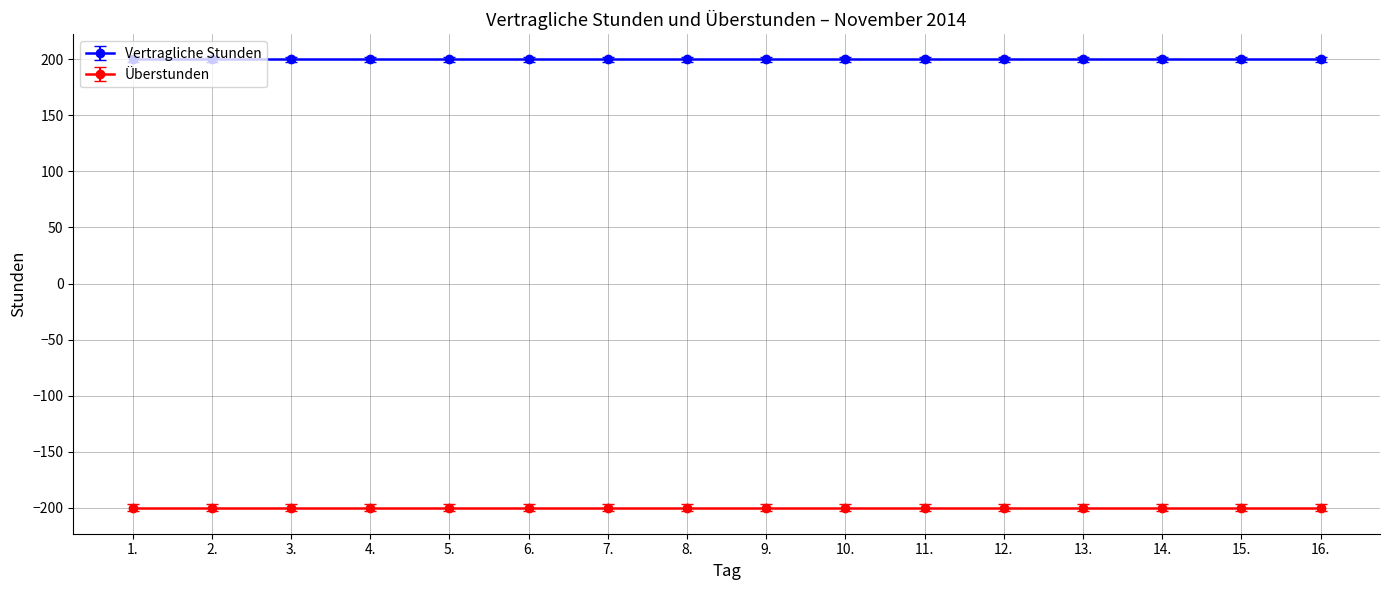

Which label corresponds to the smallest value in the chart?

1.